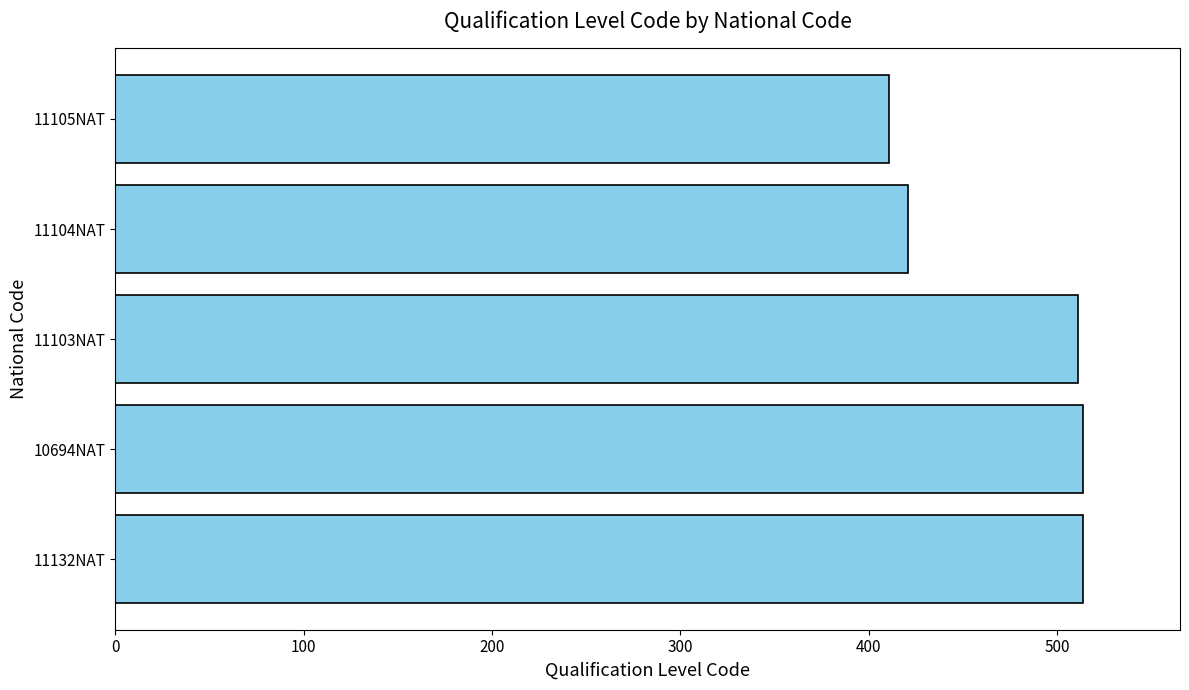

What is the greatest value displayed?

514